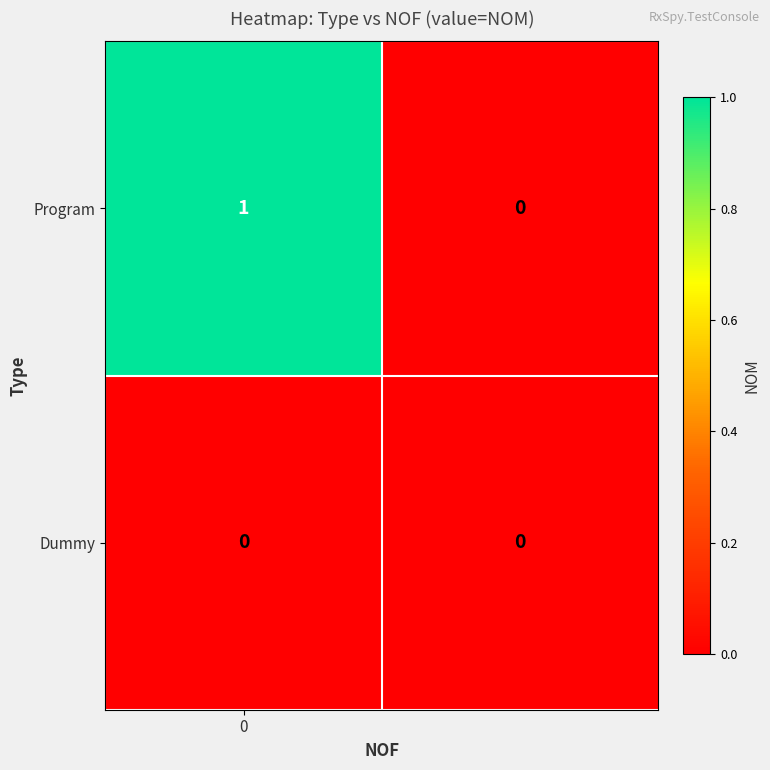

What is the maximum value shown in the chart?

1